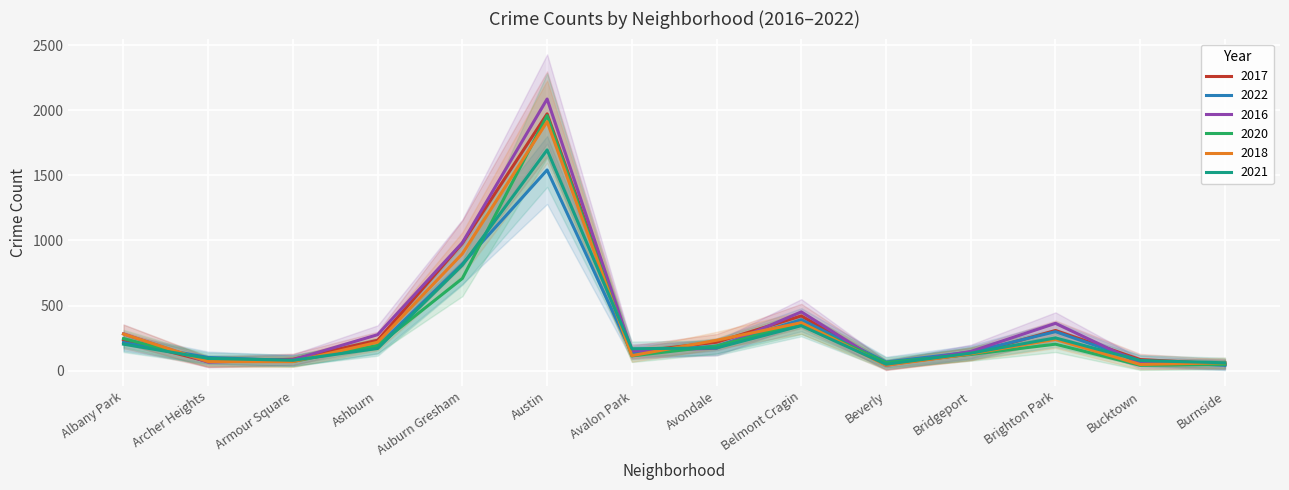

At which label is 2022 closest to 790?

Auburn Gresham